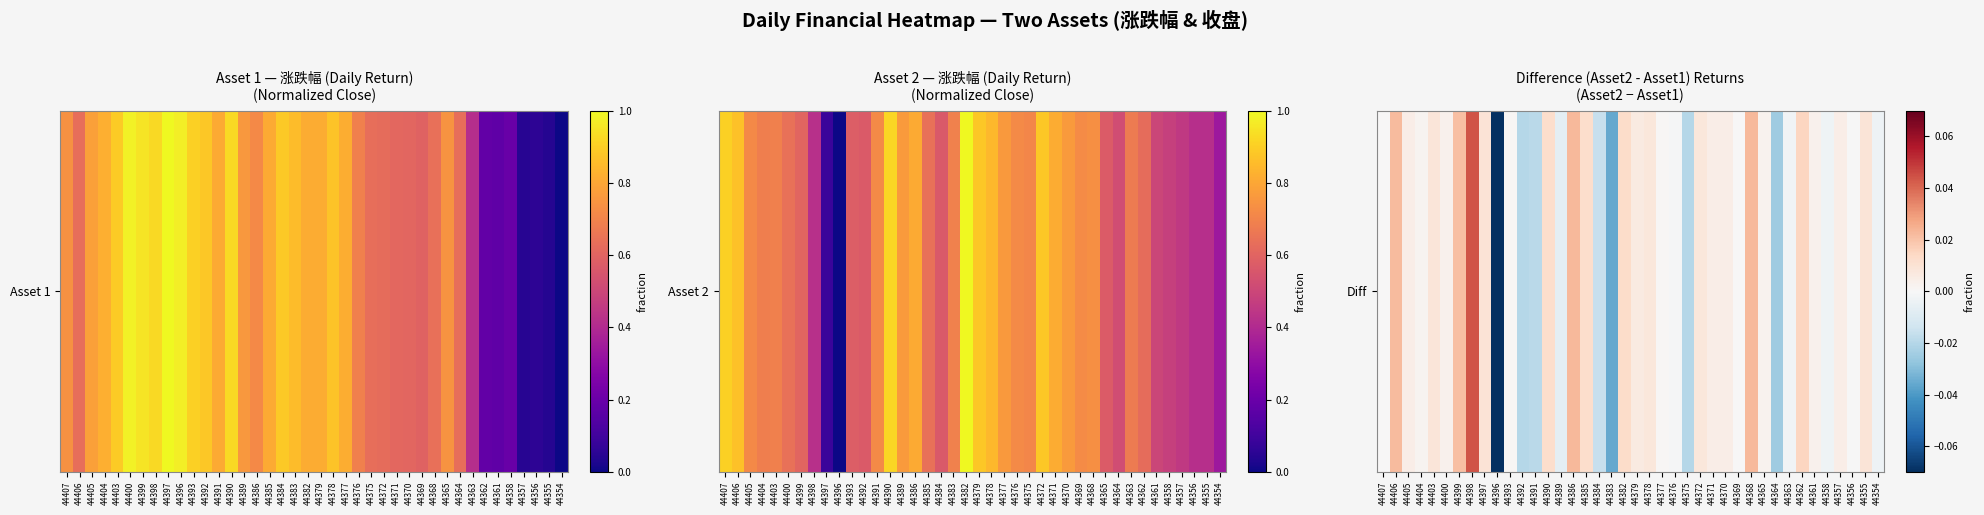

Where does the data first go above 0?

44407